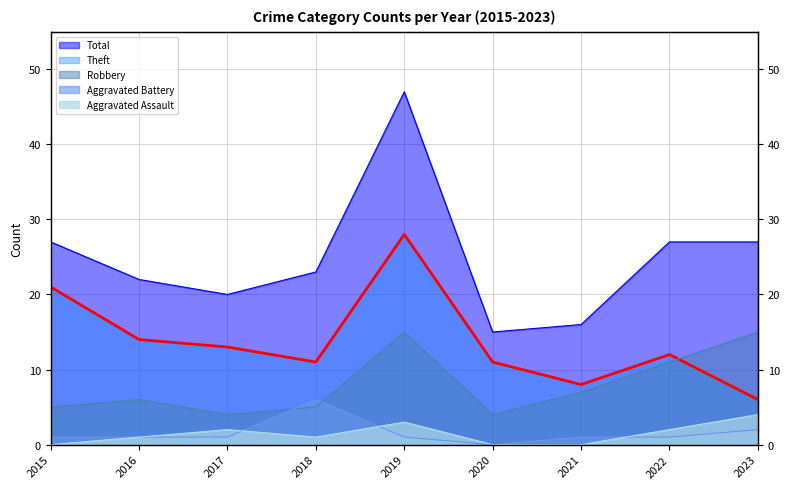

The Aggravated Battery series shows 8 at 2018. True or false?

False